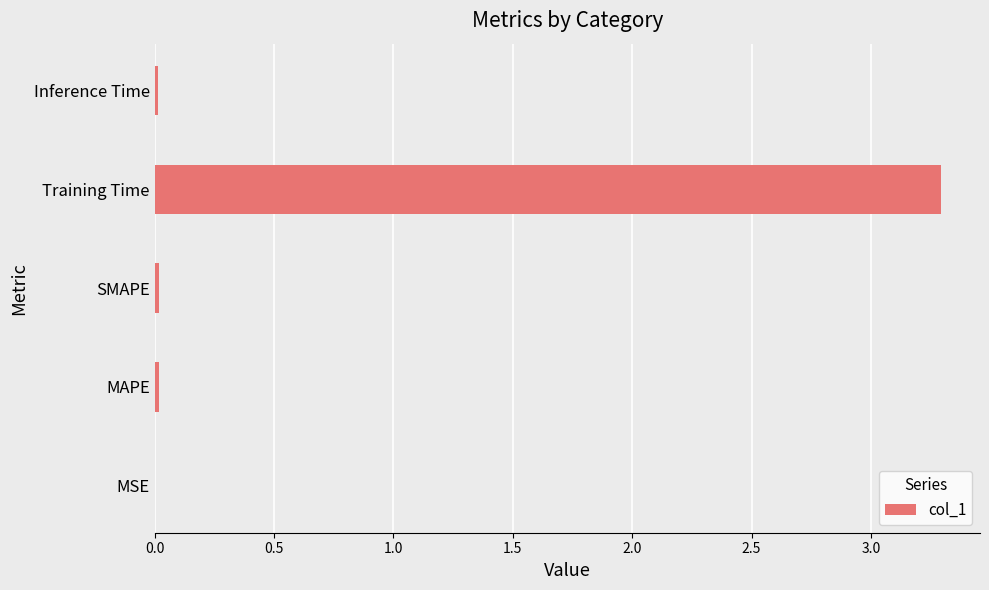

Count the number of data series in this chart.

1